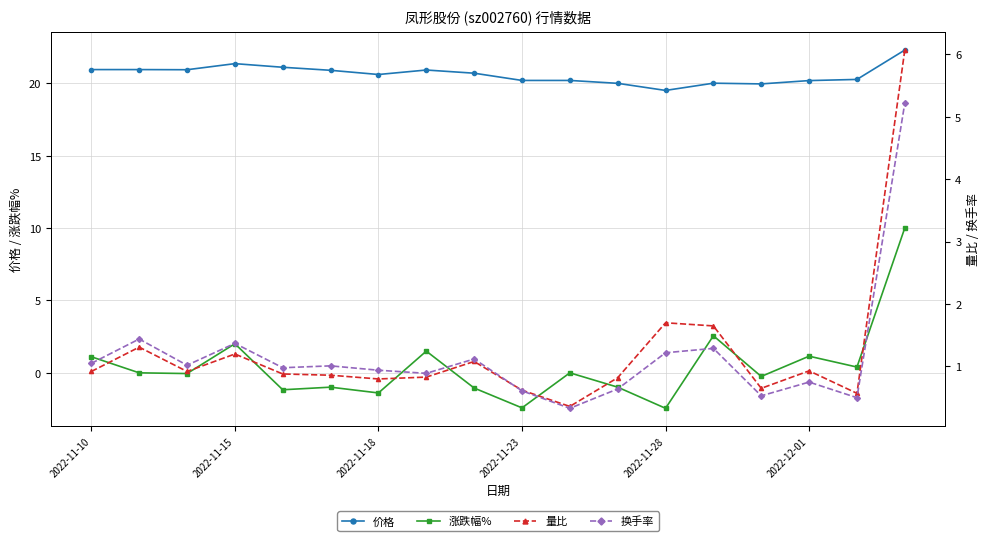

The 价格 series shows 12.9 at 10. True or false?

False